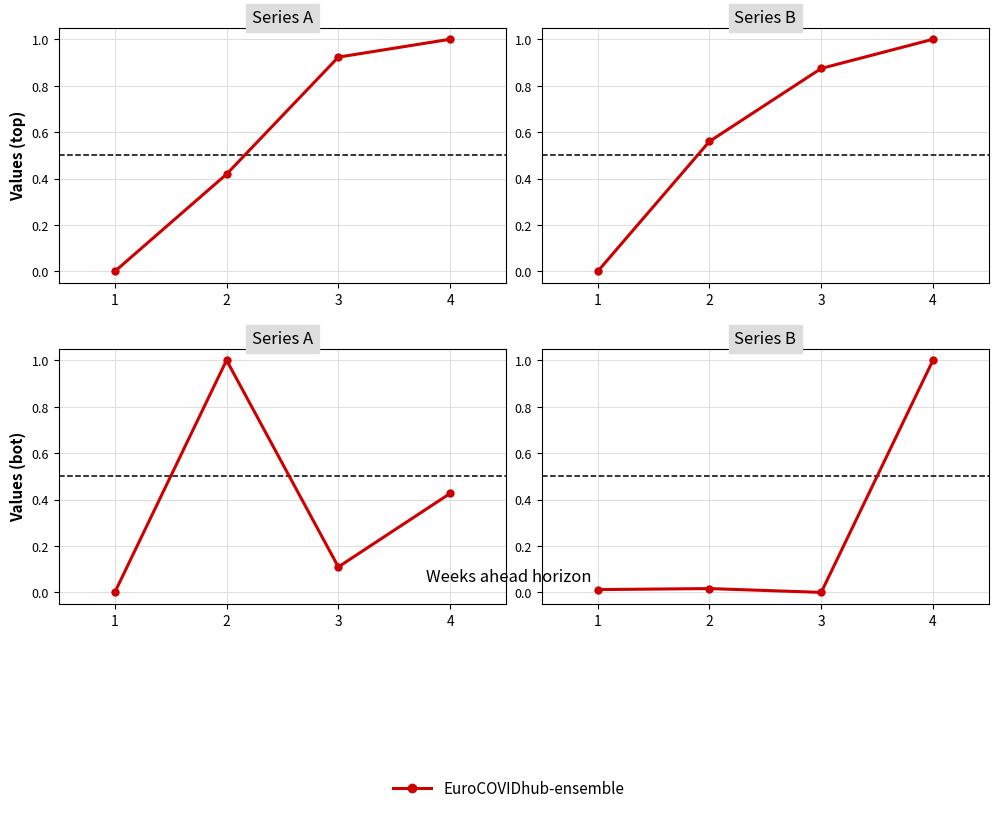

At which category does the chart reach its minimum across all series?

3